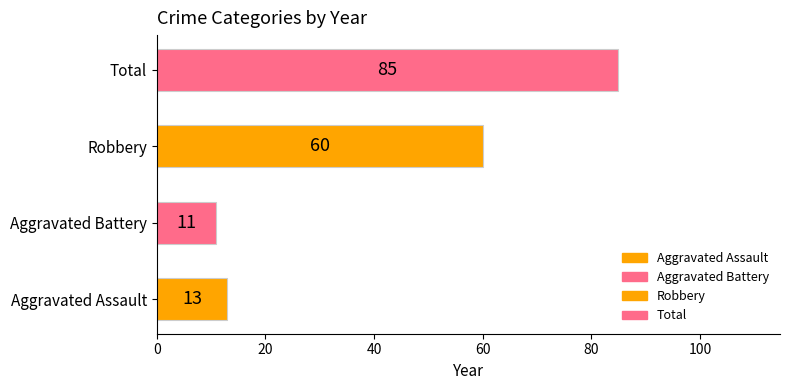

List the labels in order of value, largest first.

Total, Robbery, Aggravated Assault, Aggravated Battery